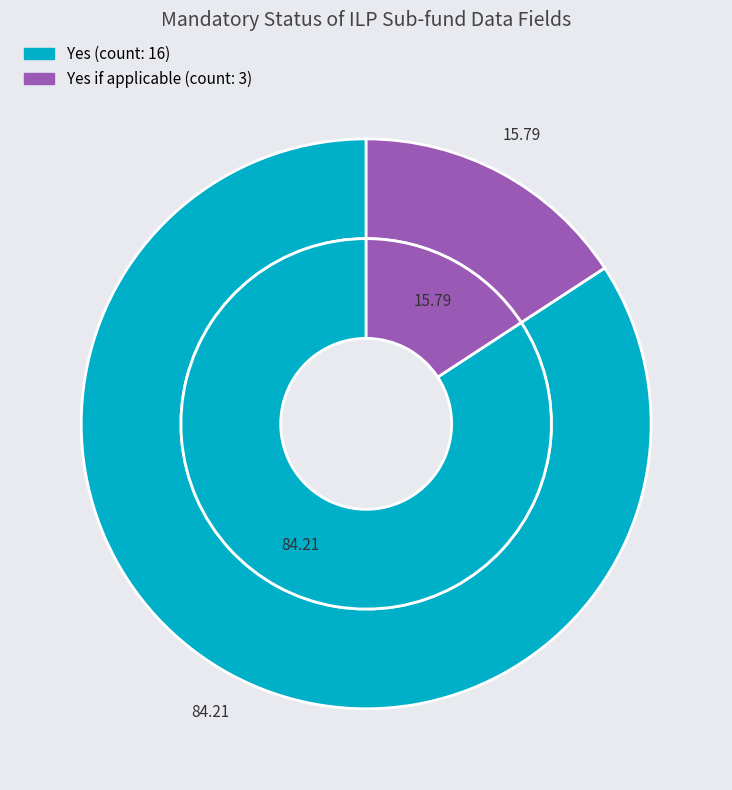

Is the sum of Yes if applicable and Yes greater than half?

Yes